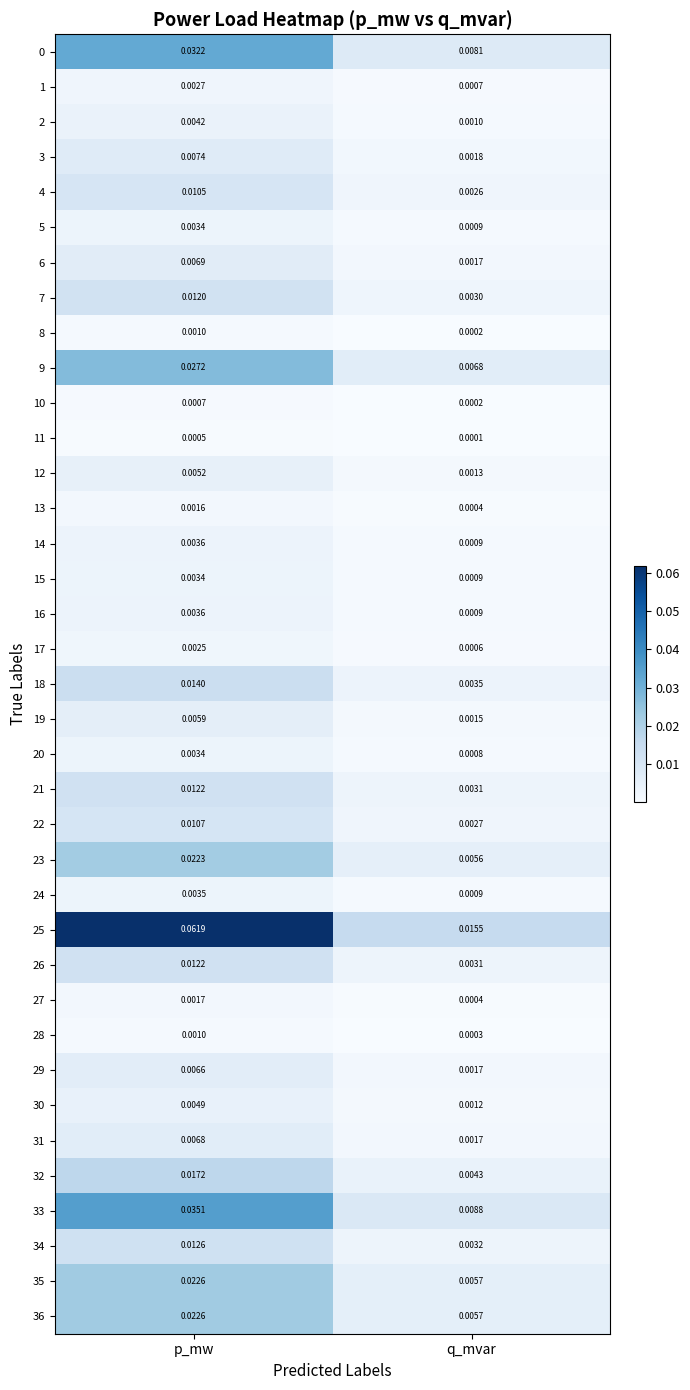

List the labels in order of 22 value, largest first.

p_mw, q_mvar